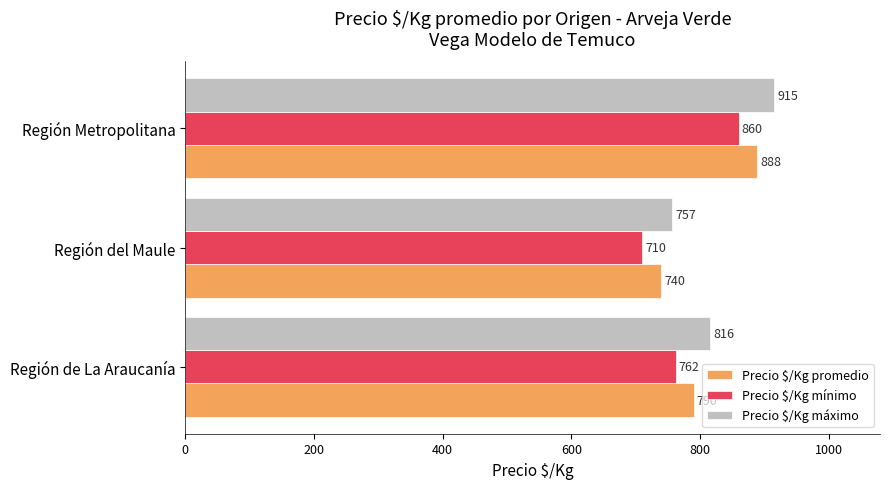

What is the difference between the maximum and minimum values in the Precio $/Kg promedio series?

148